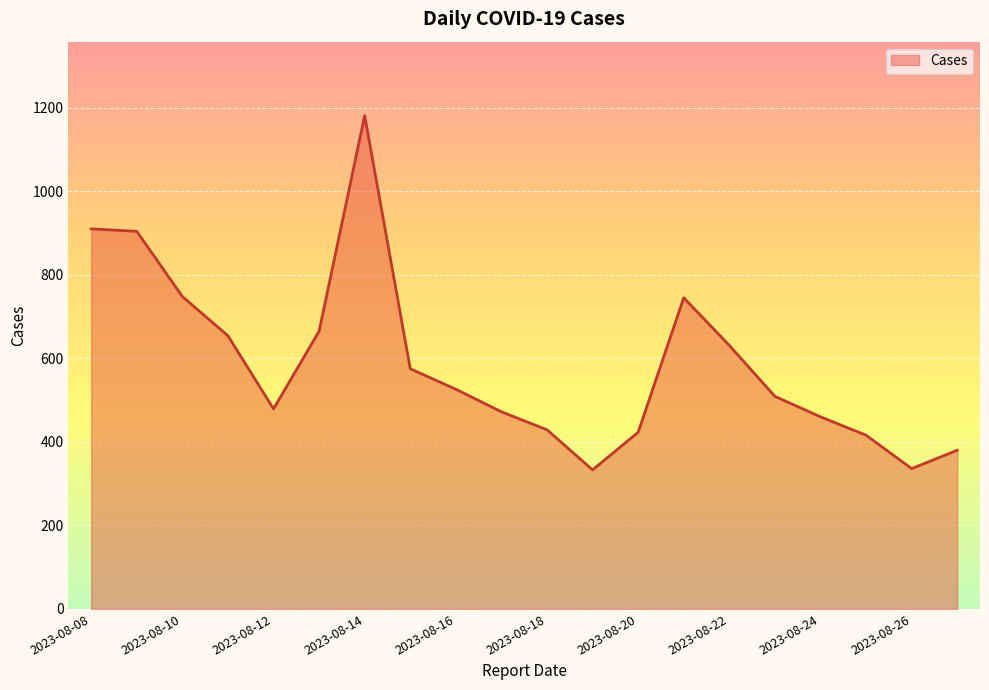

What is the minimum value shown in the chart?

333